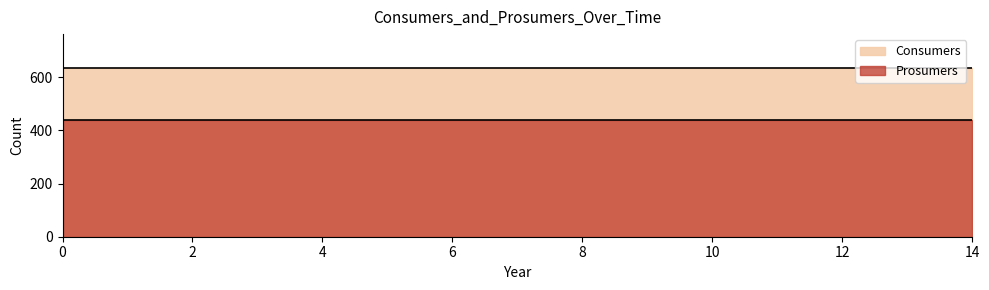

True or false: Consumers has a value of 146 at 11.

False